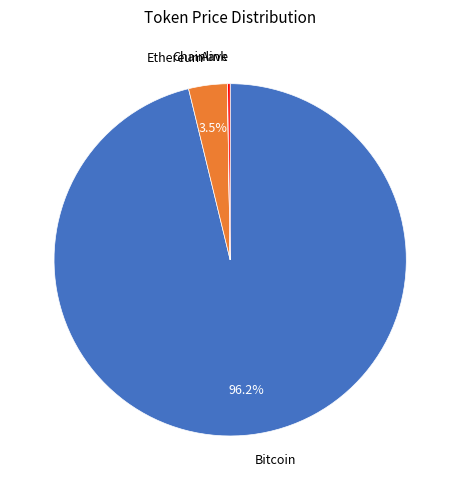

Which slice is the largest?

Bitcoin